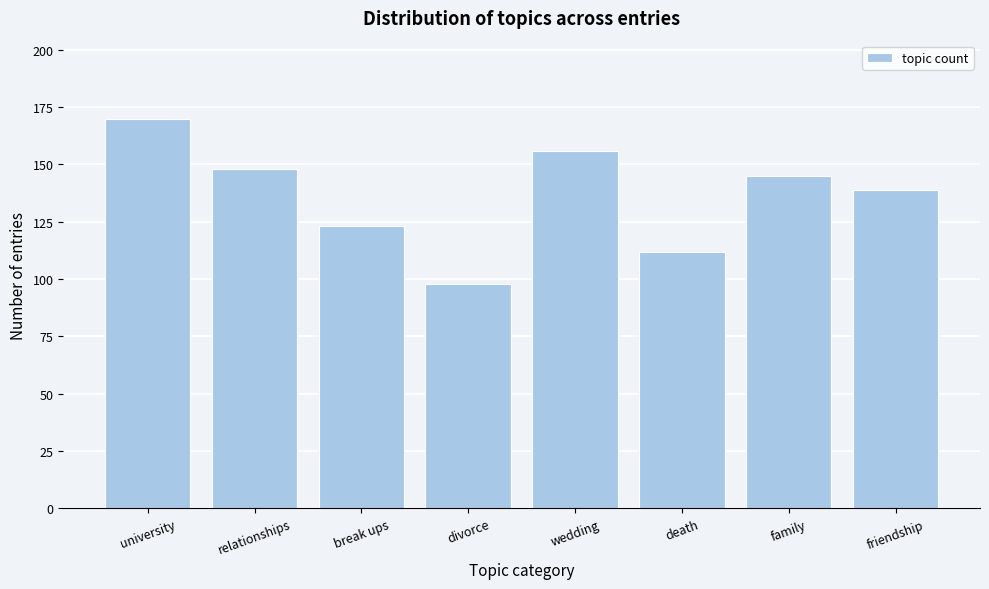

Reading left to right, what are all the values shown in this chart?

university=170	relationships=148	break ups=123	divorce=98	wedding=156	death=112	family=145	friendship=139